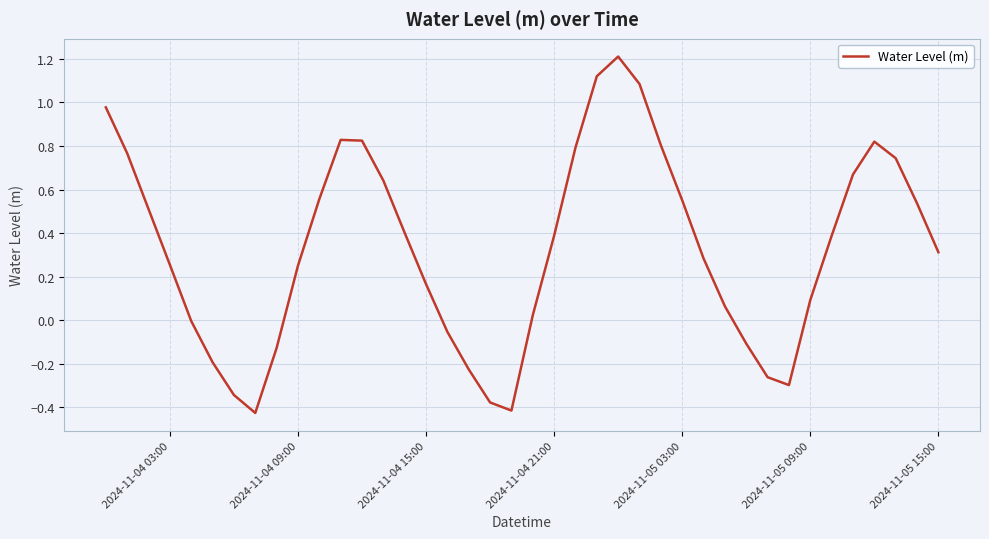

What is the difference between the maximum and minimum values?

1.6